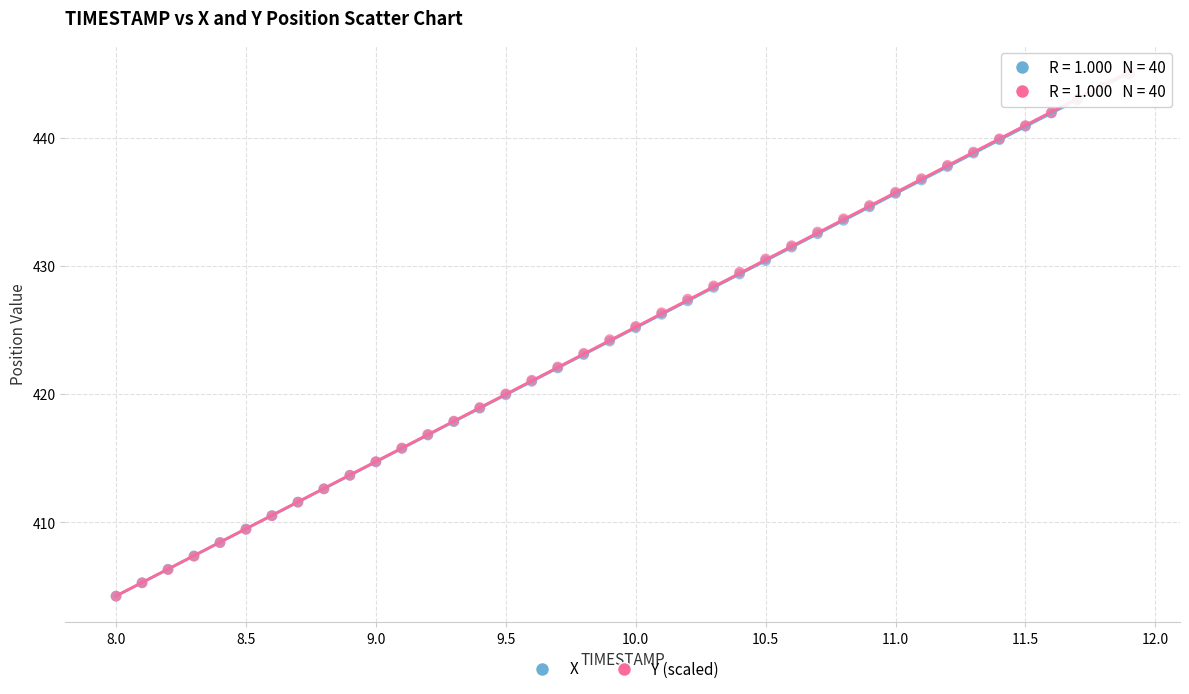

What are all the series names shown in the legend?

X, Y (scaled)